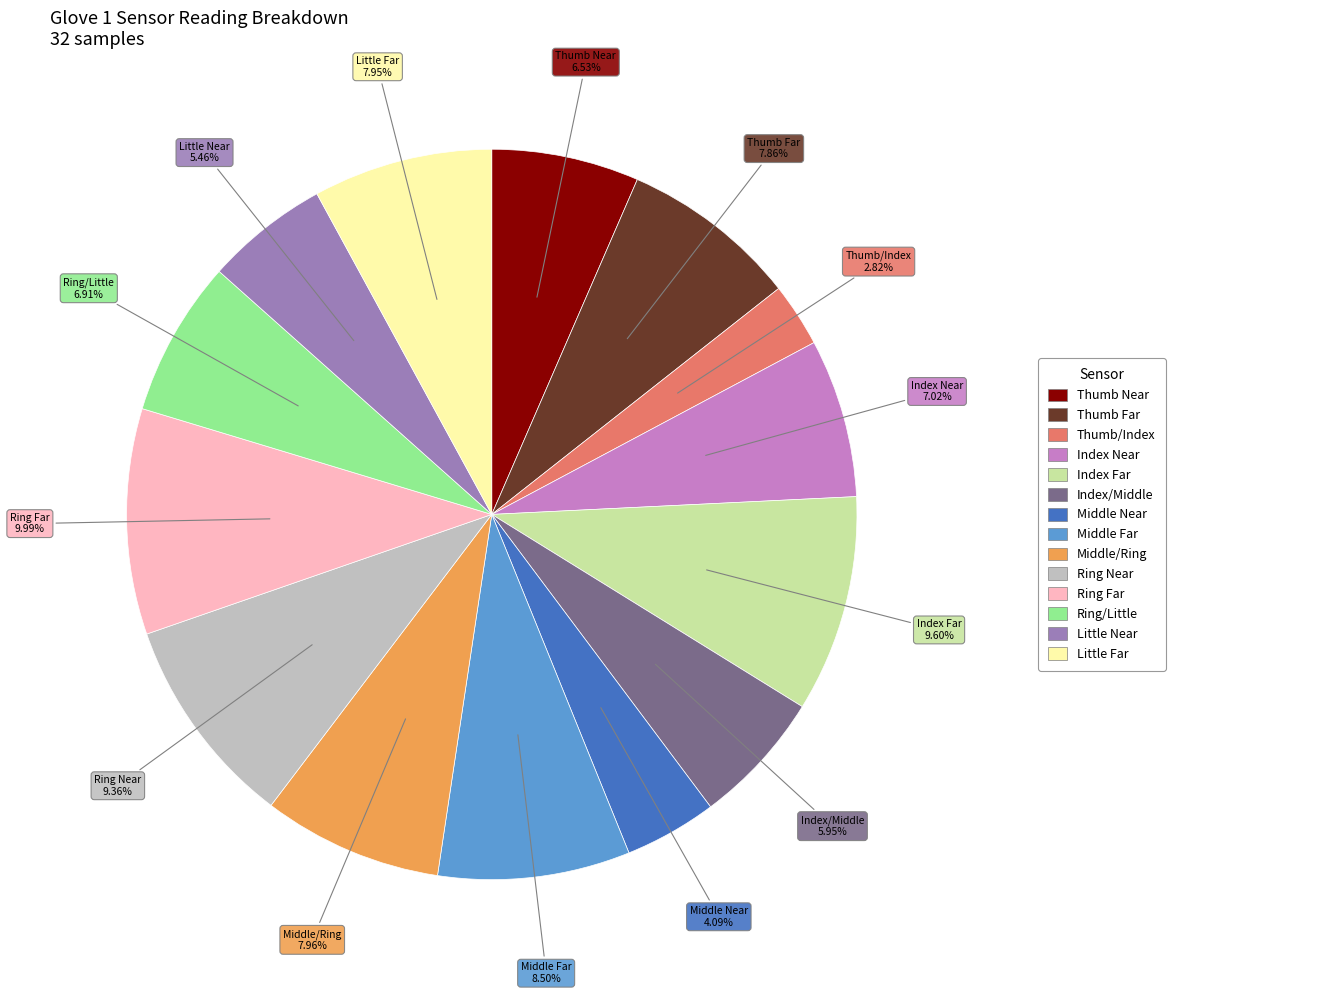

Is there a majority slice in this chart?

No